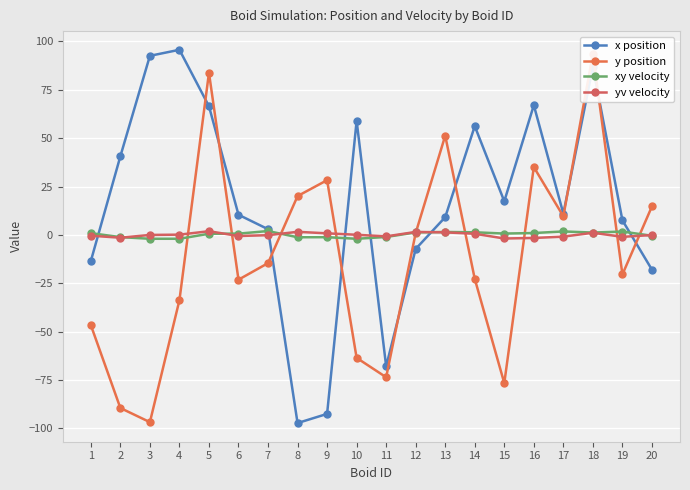

Is this an area chart (filled region under the line)?

No